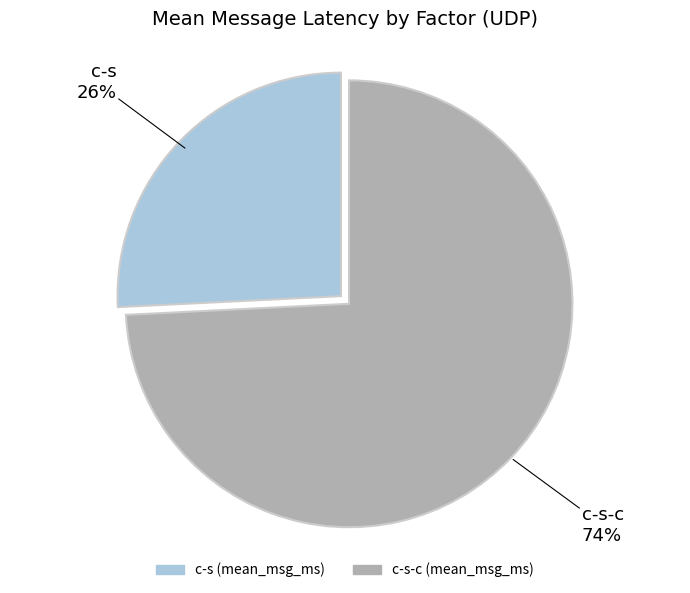

Is there a majority slice in this chart?

Yes